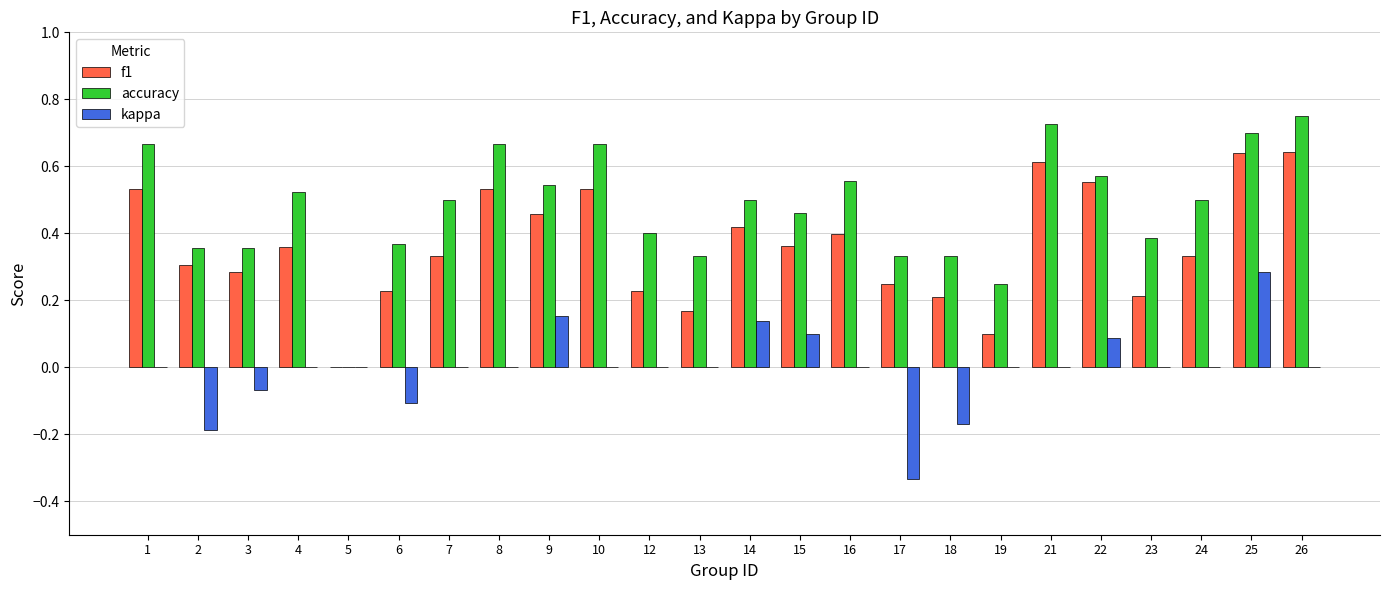

Which category has the highest value in the kappa series?

25